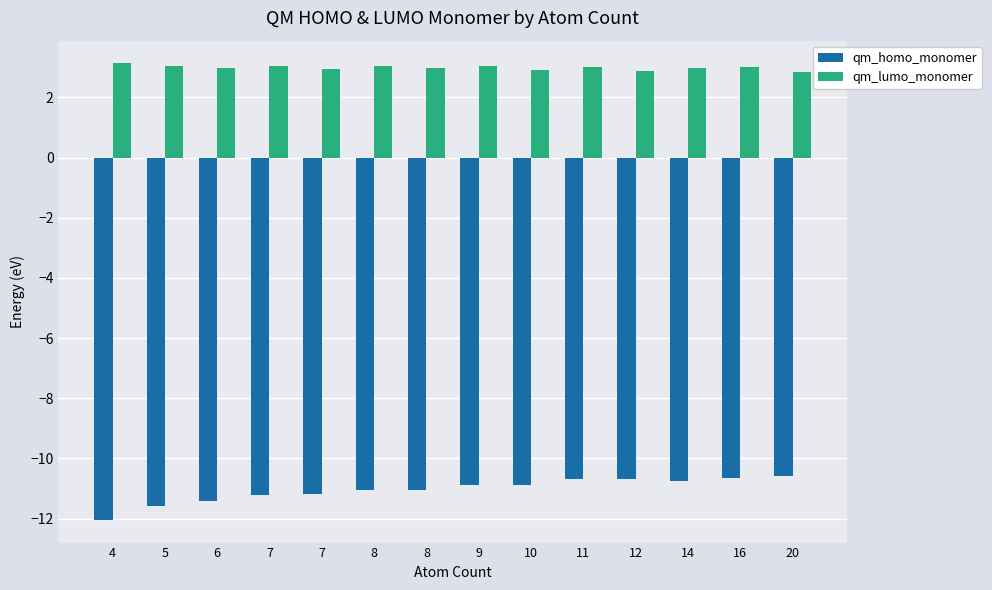

Which has a higher value, 7 or 8?

8